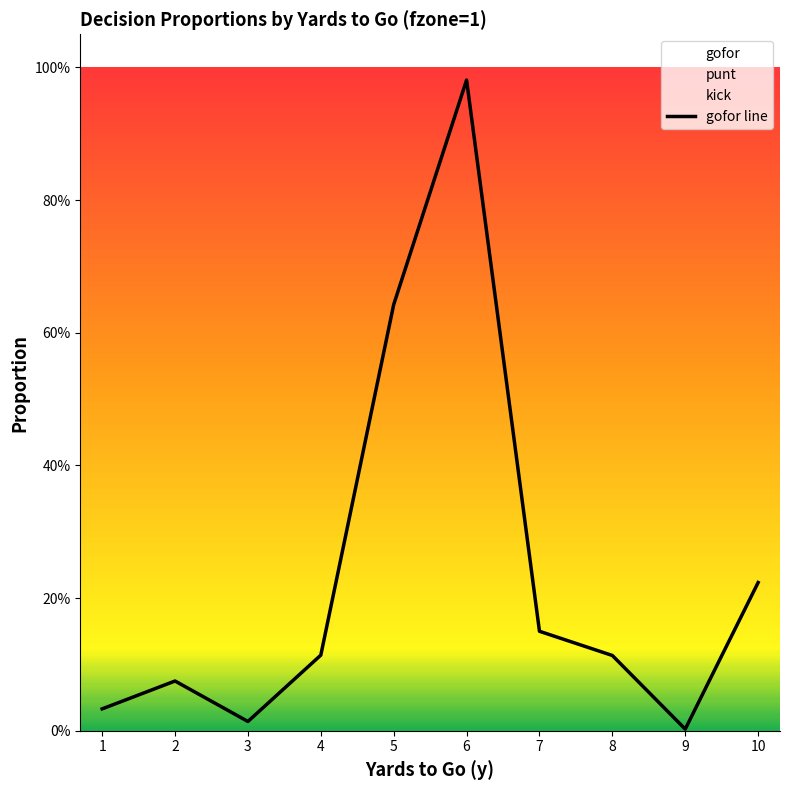

Reading right to left, what are all the values shown in this chart?

10=0.2	9=0.0	8=0.1	7=0.1	6=1.0	5=0.6	4=0.1	3=0.0	2=0.1	1=0.0